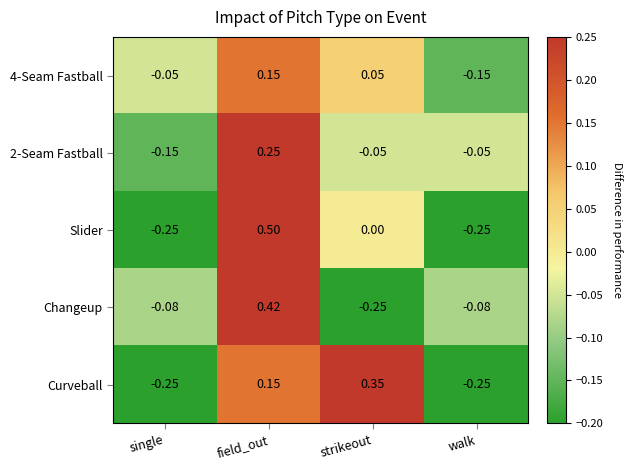

Is the value of Slider at walk greater than the value of 4-Seam Fastball at strikeout?

No